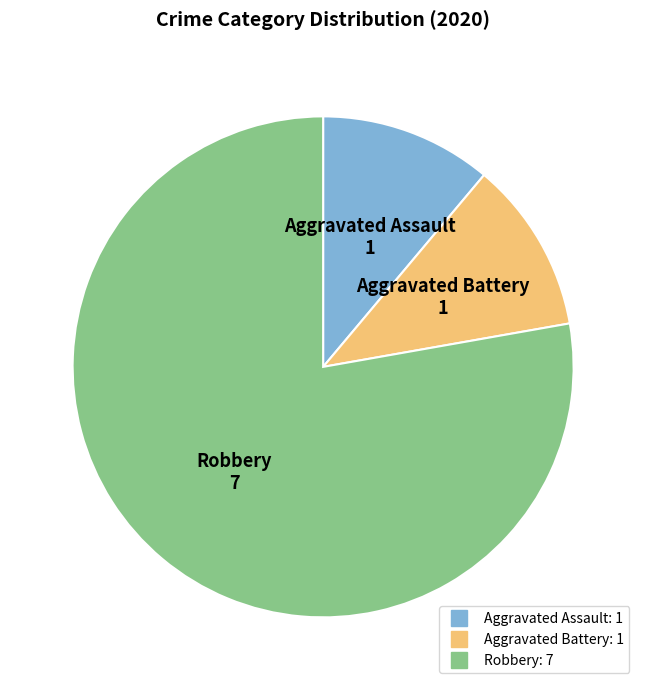

Does any single category account for the majority?

Yes